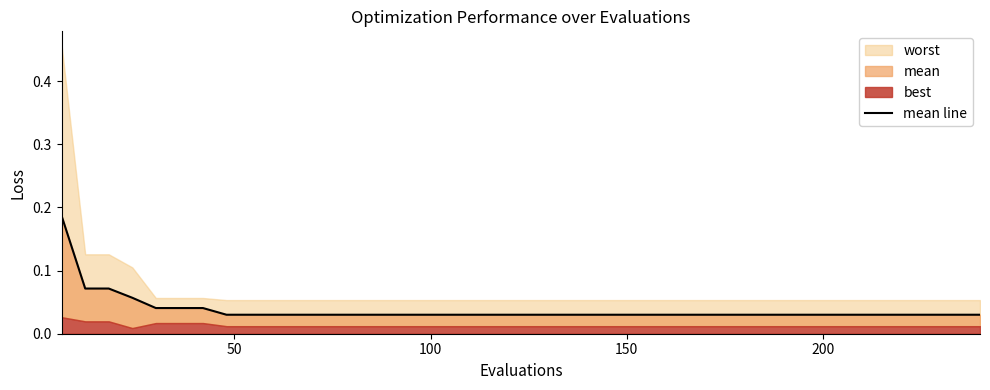

What is the sum of all values?

1.5